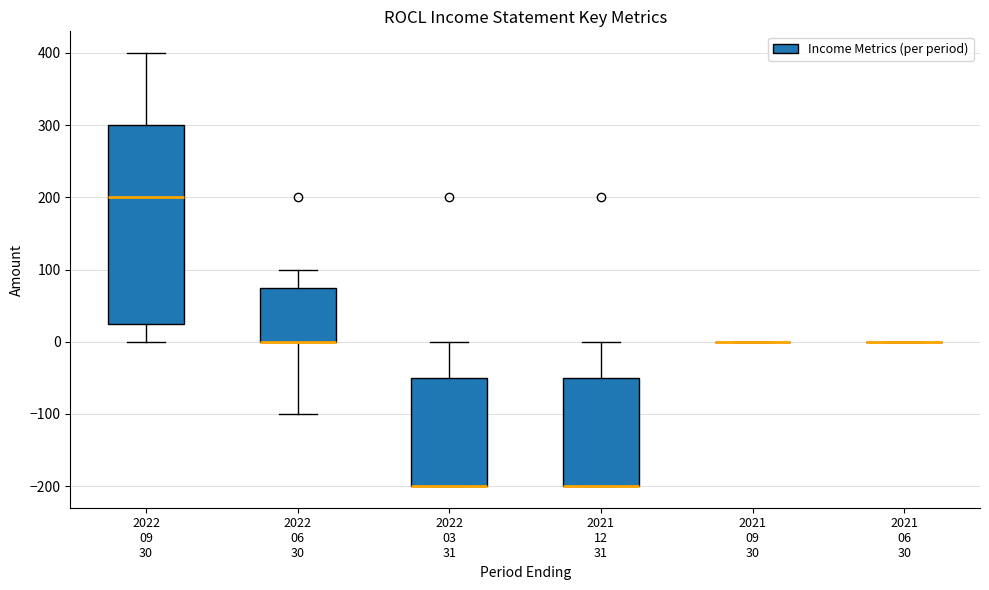

Comparing the boxes themselves (not the whiskers), which one is the tallest?

2022 09 30